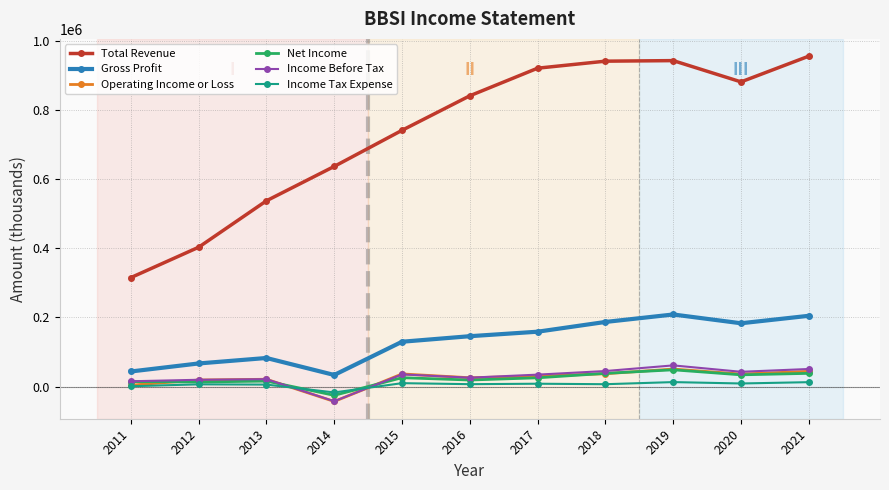

What is the difference between the highest and lowest values at 2017?

912300